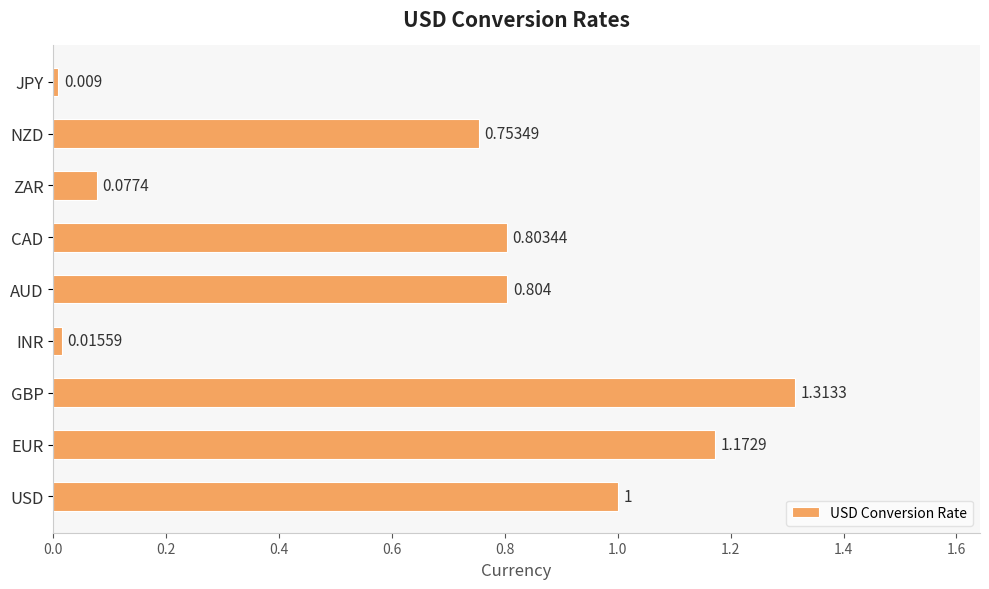

How many bars are there in total?

9